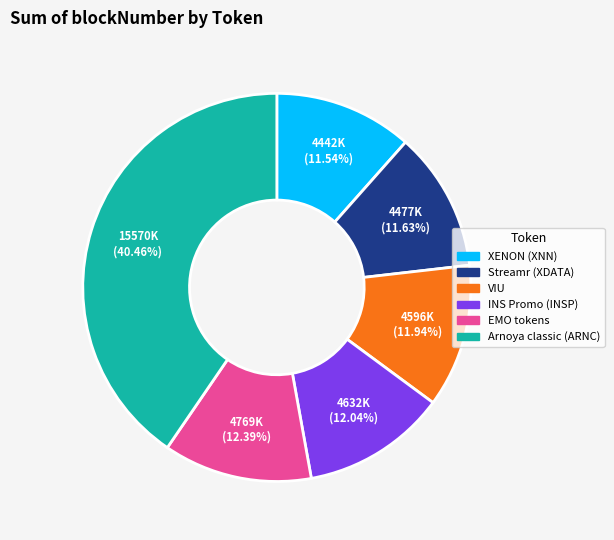

Between INS Promo (INSP) and Arnoya classic (ARNC), which is larger?

Arnoya classic (ARNC)